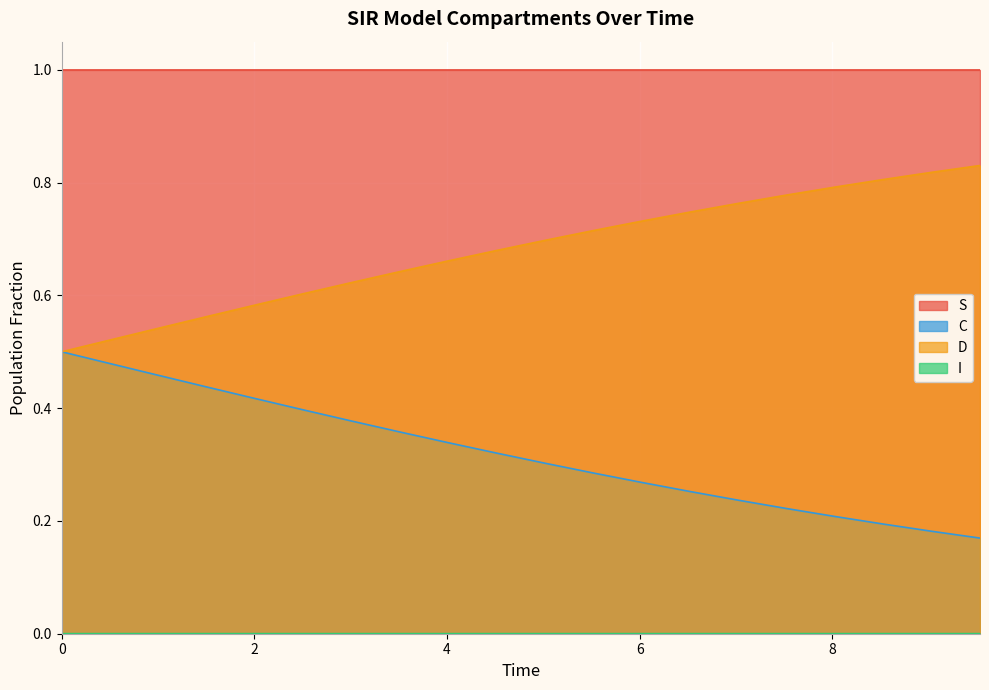

True or false: D and I cross at least once.

False